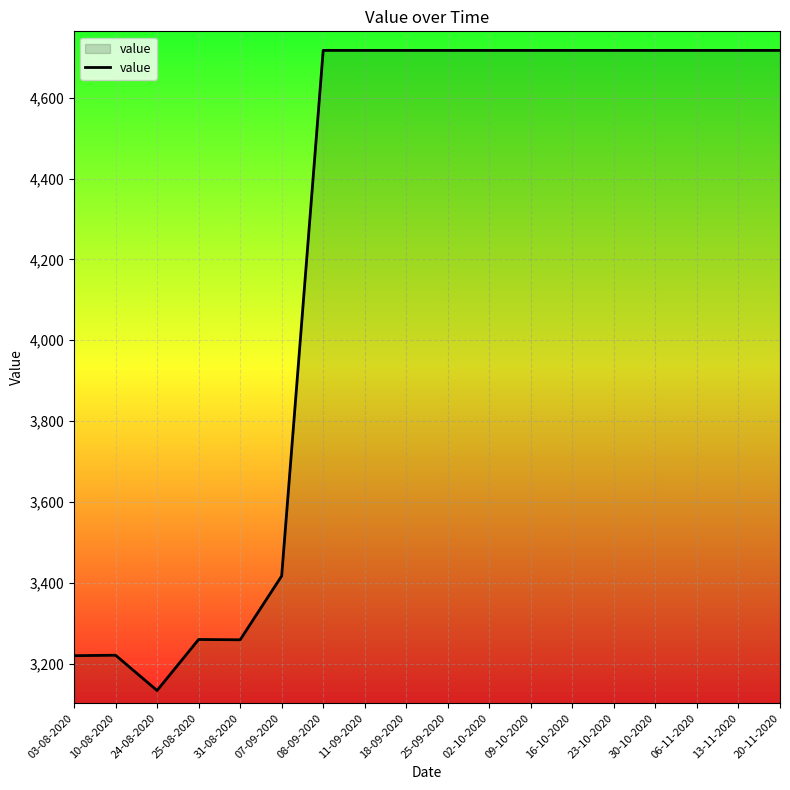

Is it true that the value at 07-09-2020 is 840.7?

False